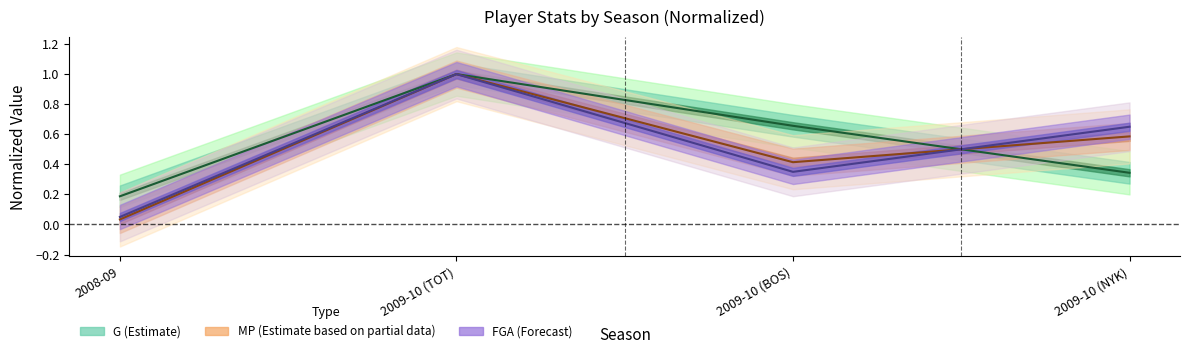

Does the chart have visible grid lines?

No